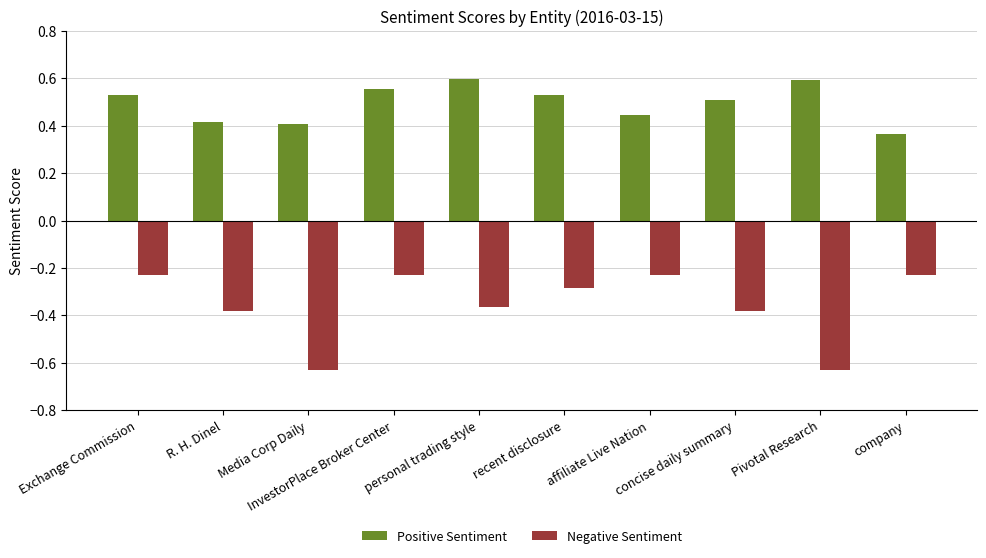

What is the sum of all Positive Sentiment values?

5.0